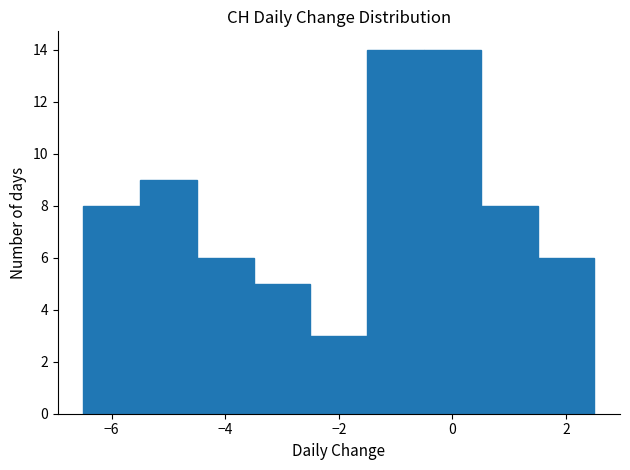

Reading left to right, transcribe this chart: for each bar, give the range it covers on the x-axis and its height. Neither the bar edges nor the heights are printed on the chart, so give them approximately, as read against the axes.

-6.5 to -5.5: 8
-5.5 to -4.5: 9
-4.5 to -3.5: 6
-3.5 to -2.5: 5
-2.5 to -1.5: 3
-1.5 to -0.5: 14
-0.5 to 0.5: 14
0.5 to 1.5: 8
1.5 to 2.5: 6